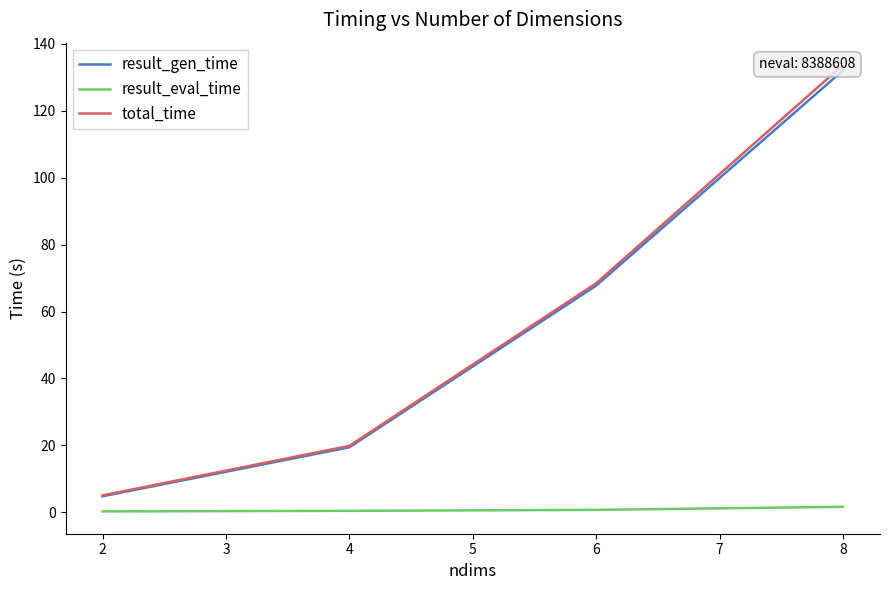

The result_eval_time series shows 0.4 at 4. True or false?

True